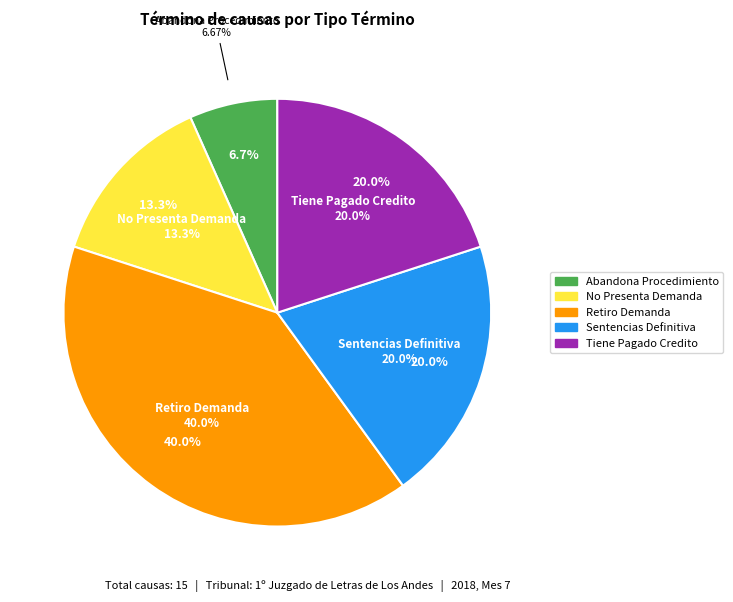

What is the change in value from Abandona Procedimiento to No Presenta Demanda?

+1